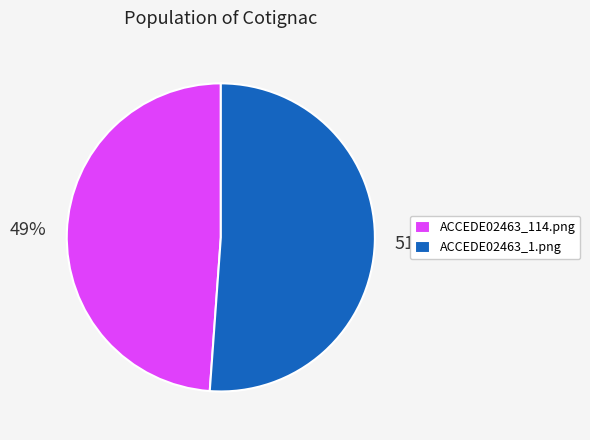

To the nearest percent, what percentage of the pie is ACCEDE02463_114.png?

49%